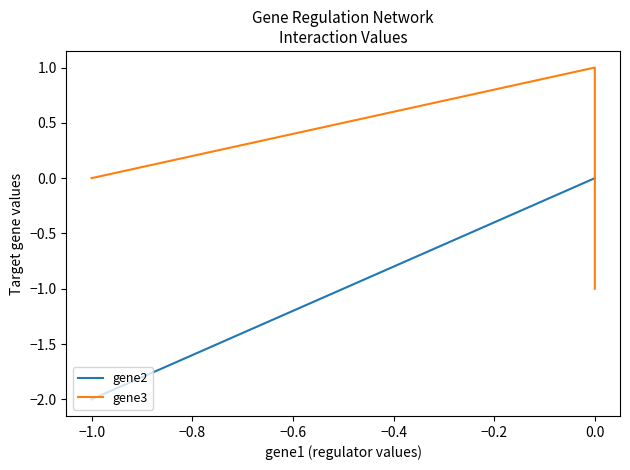

Is it true that gene3 equals 2 at 0.0?

False